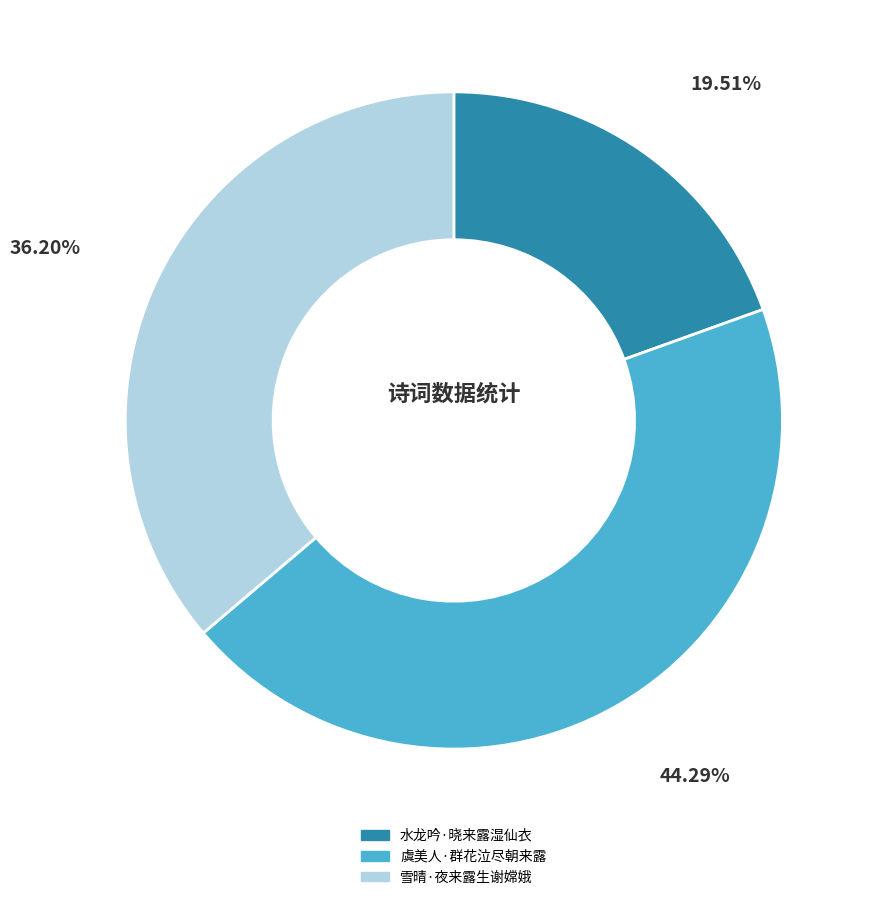

How many segments does this pie chart have?

3